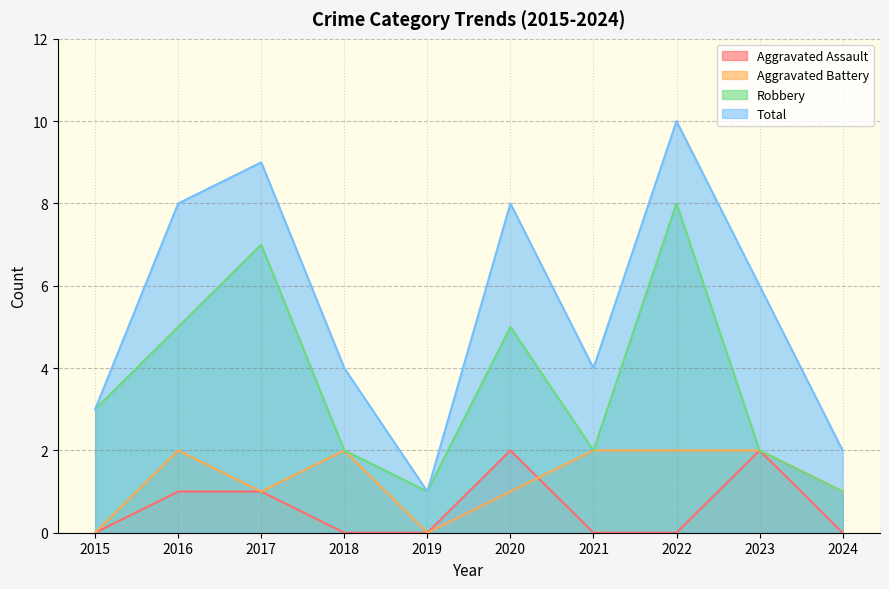

How many Total values are between 3 and 8?

6